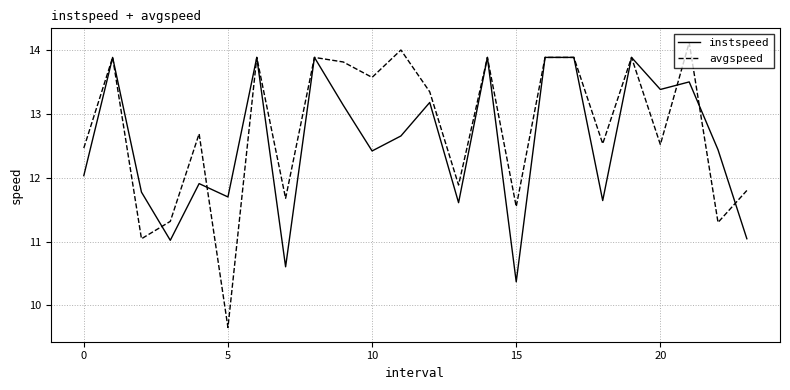

List the series in order of their overall mean, lowest first.

instspeed, avgspeed